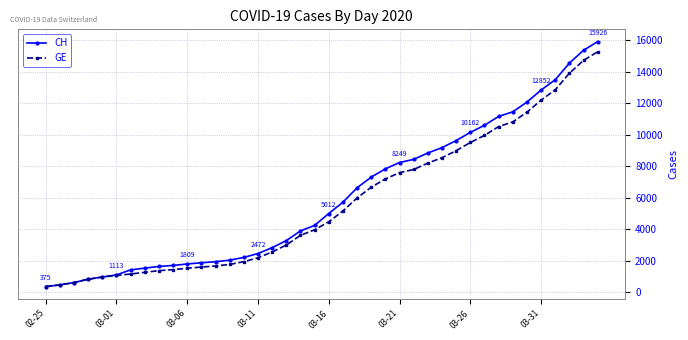

What is the value of the CH point at the 32nd from the left?

10613